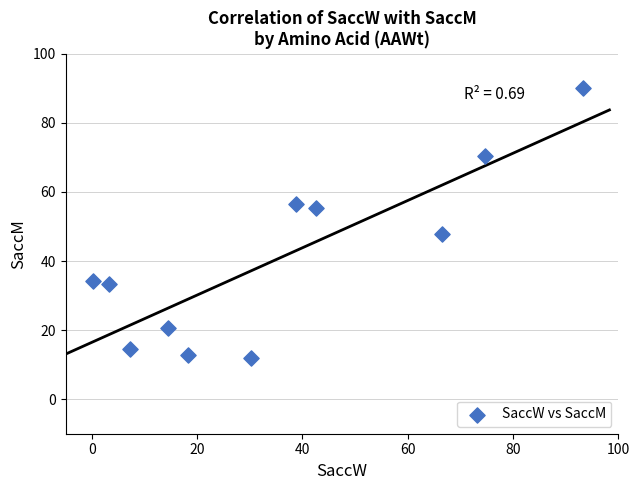

What is the average Y value?

40.7